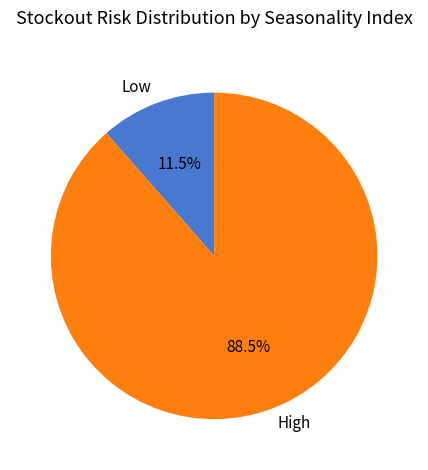

Which slice is the smallest?

Low